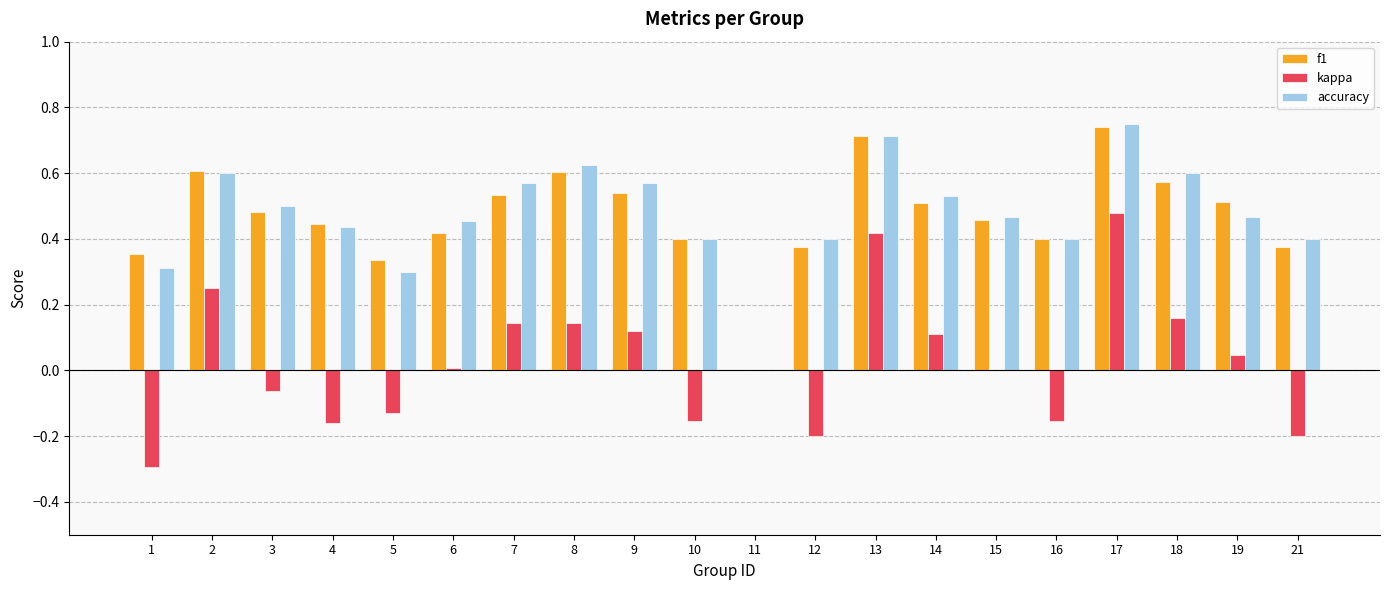

Which series changed the most between 2 and 10?

kappa